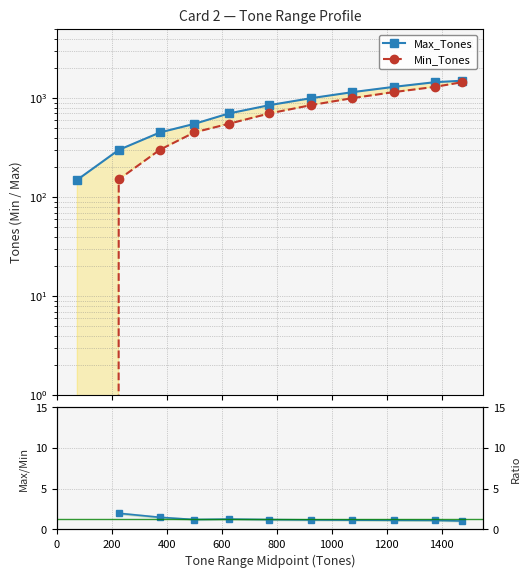

Which series has the largest total across all categories?

Max_Tones